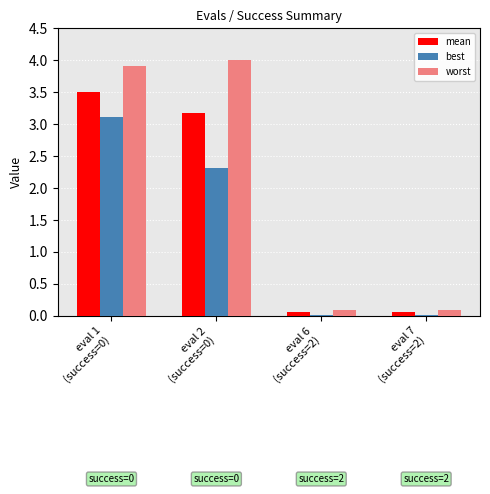

What are all the series names shown in the legend?

mean, best, worst